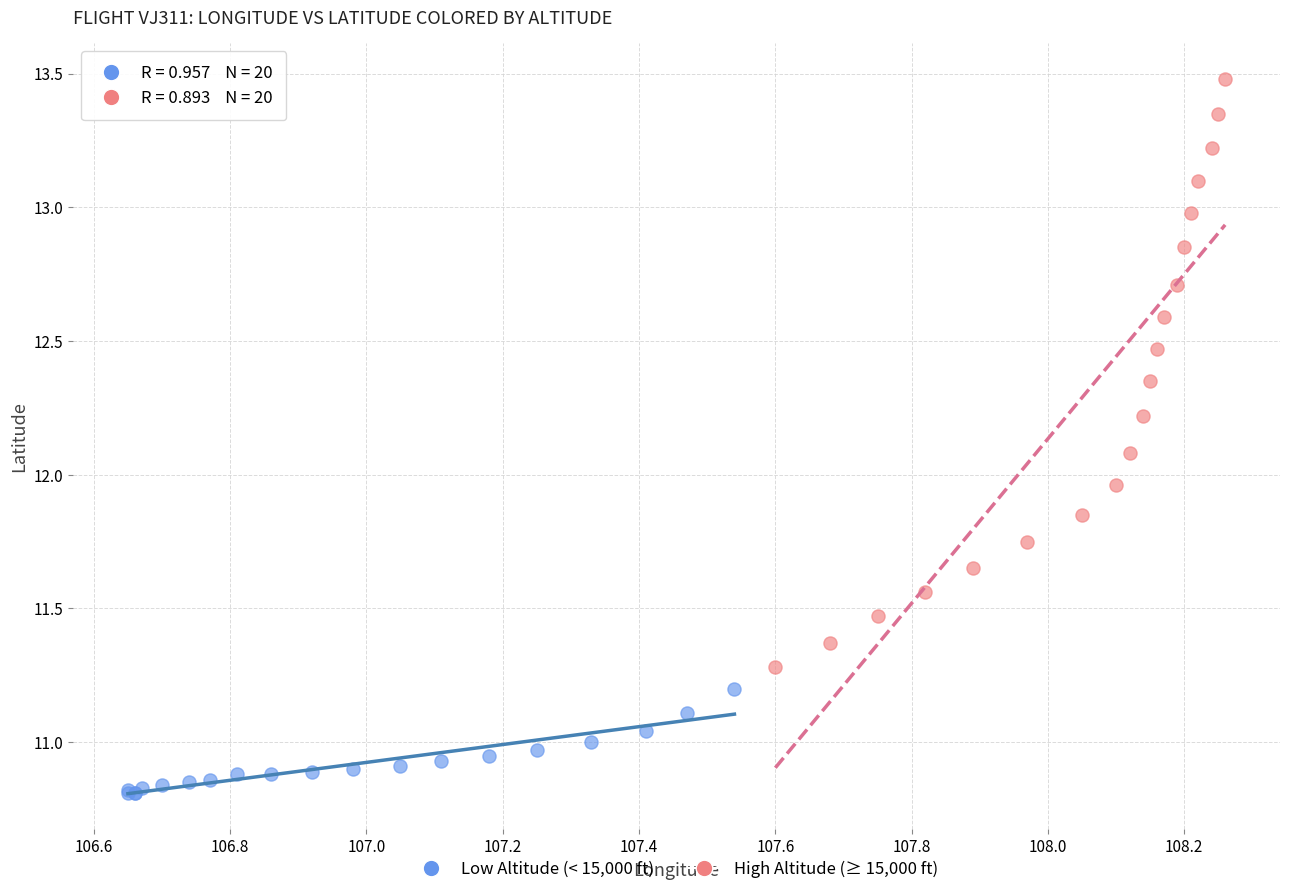

Which series contains the lowest Y value?

Low Altitude (< 15,000 ft)